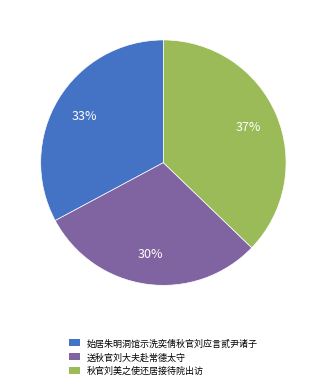

Which category has the biggest portion of the pie?

秋官刘美之使还居接待院出访